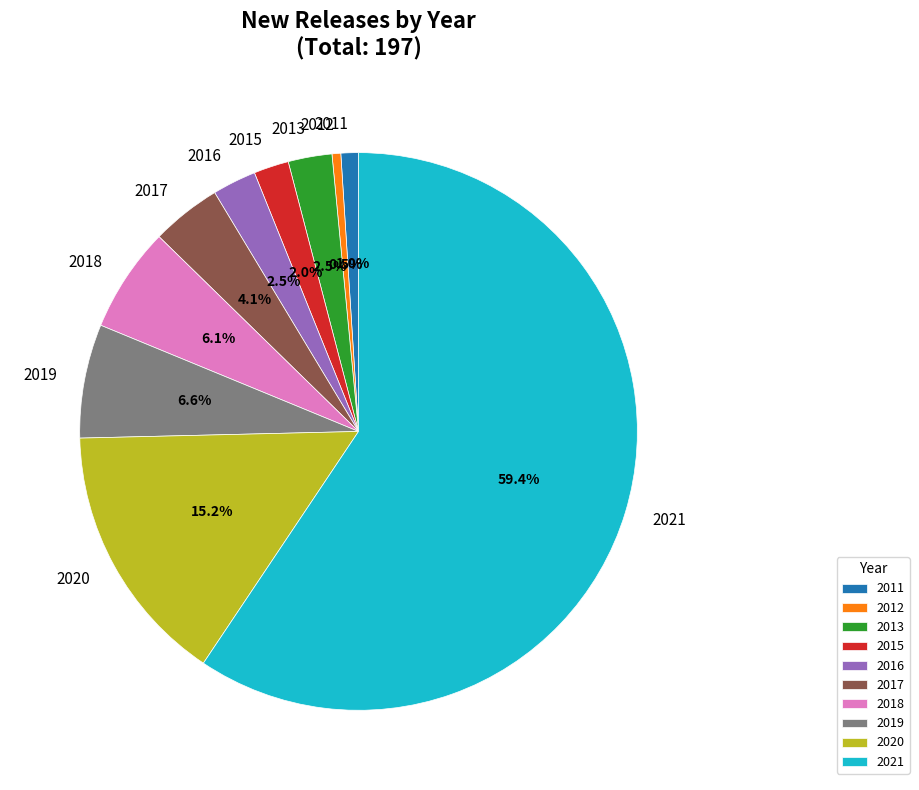

Which category has the smallest portion of the pie?

2012